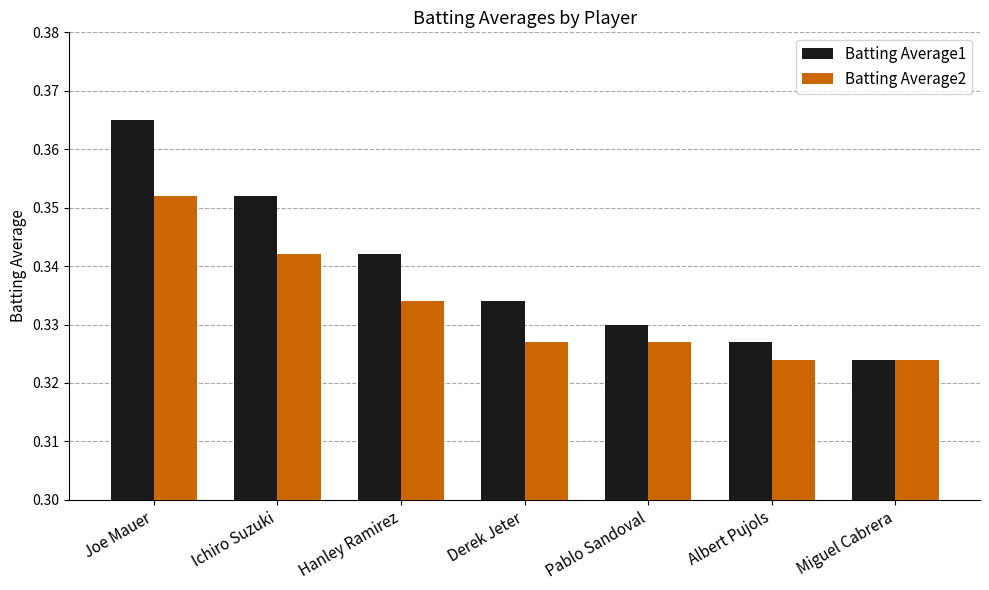

List the series in order of their peak value, highest first.

Batting Average1, Batting Average2